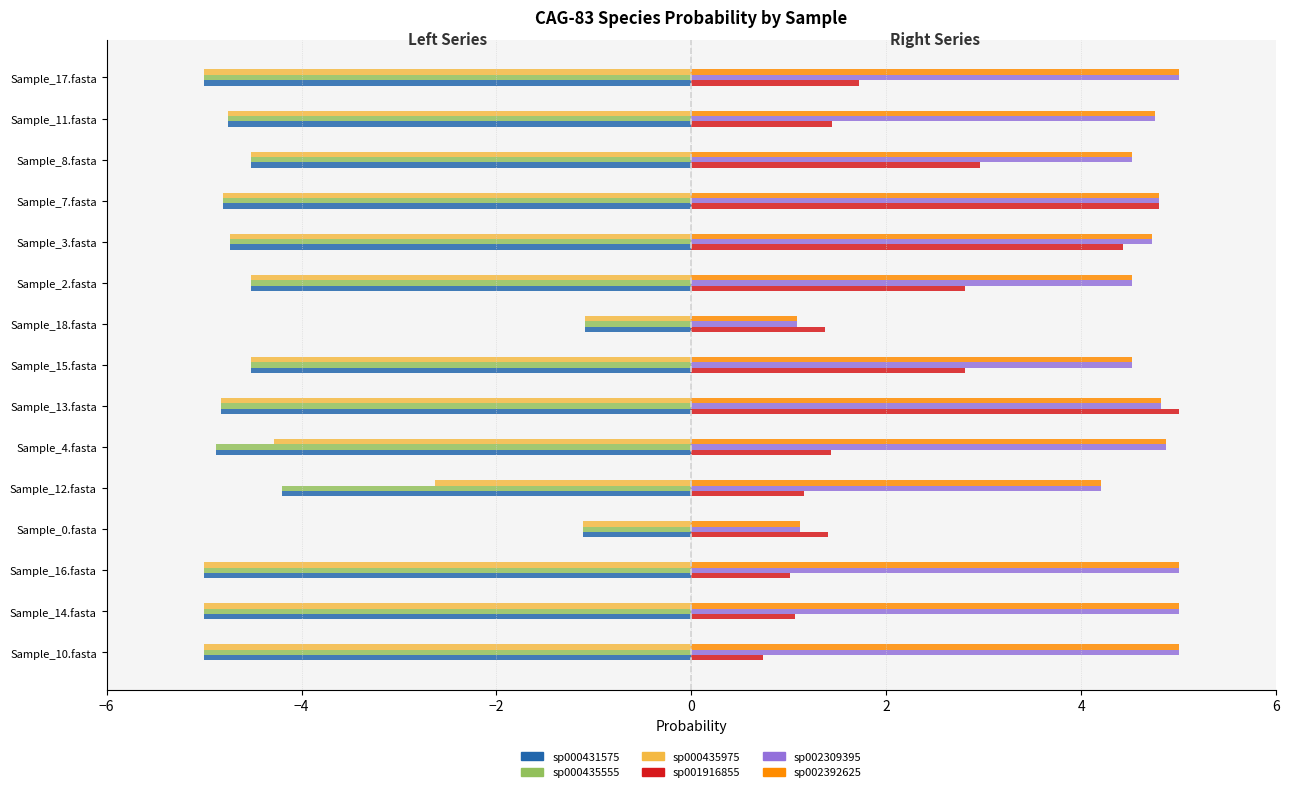

What is the minimum value shown in the chart?

-5.0